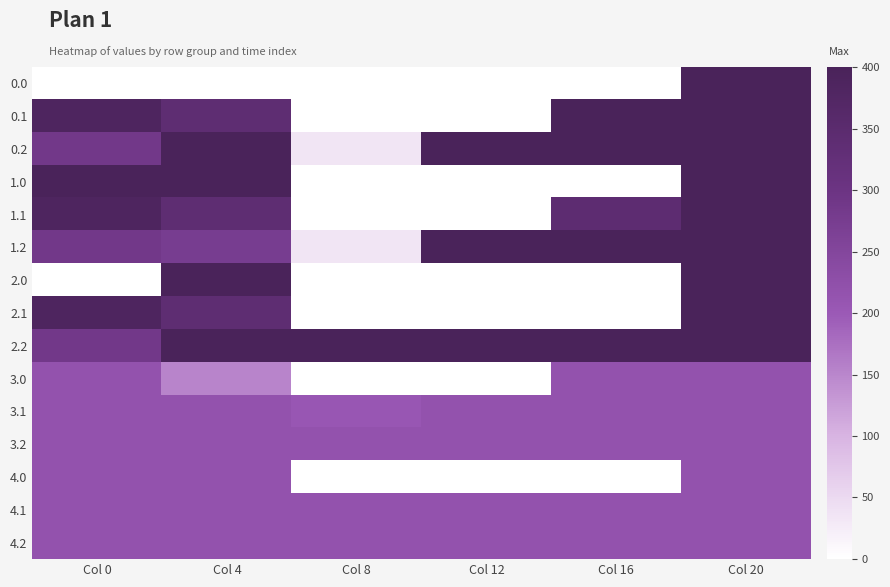

Rank the series by their maximum value, from lowest to highest.

3.0, 3.1, 3.2, 4.0, 4.1, 4.2, 0.0, 0.1, 0.2, 1.0, 1.1, 1.2, 2.0, 2.1, 2.2